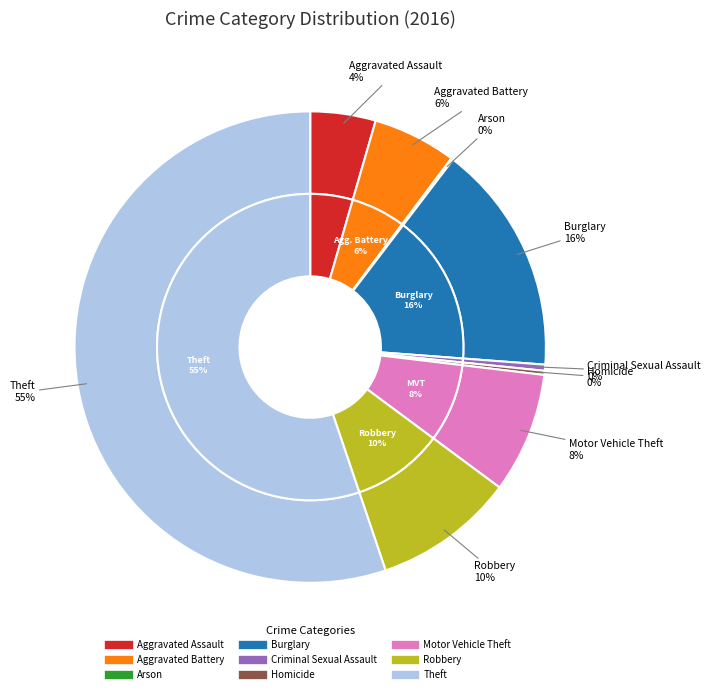

Which has a higher value, Aggravated Battery or Homicide?

Aggravated Battery